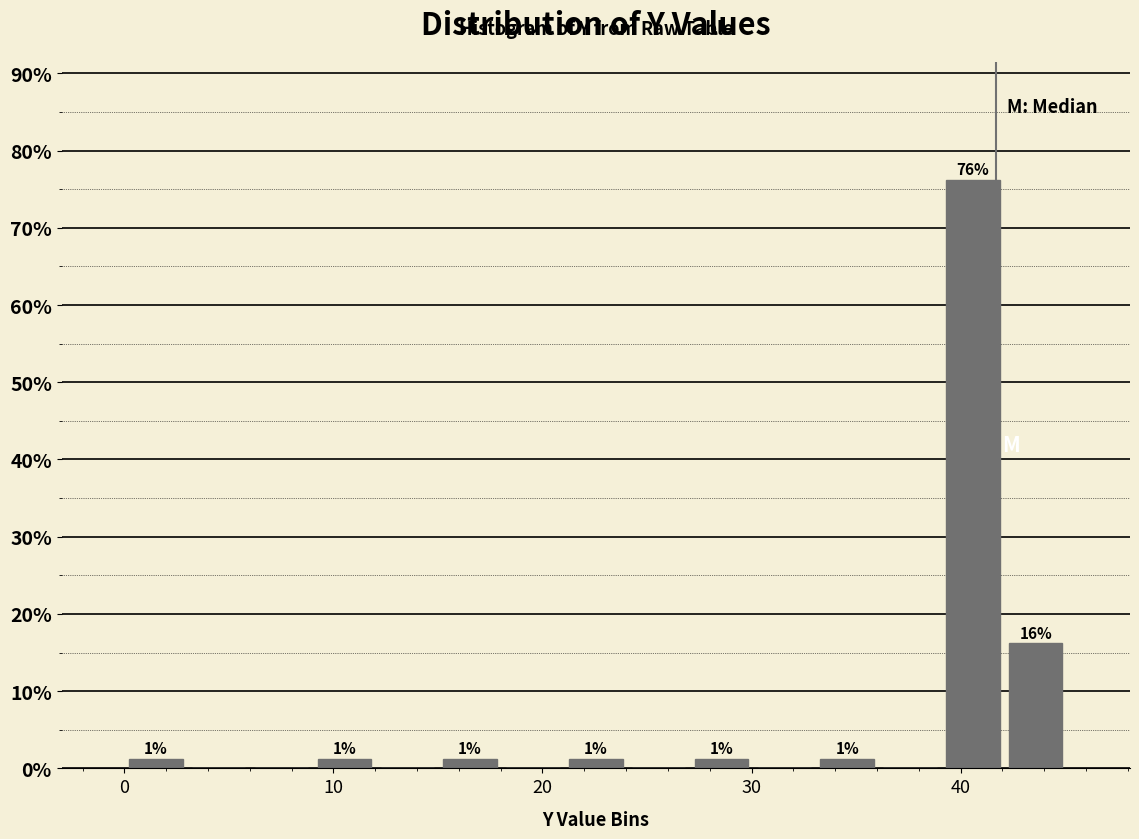

Read against the x-axis, roughly where is the centre of the tallest bar?

41